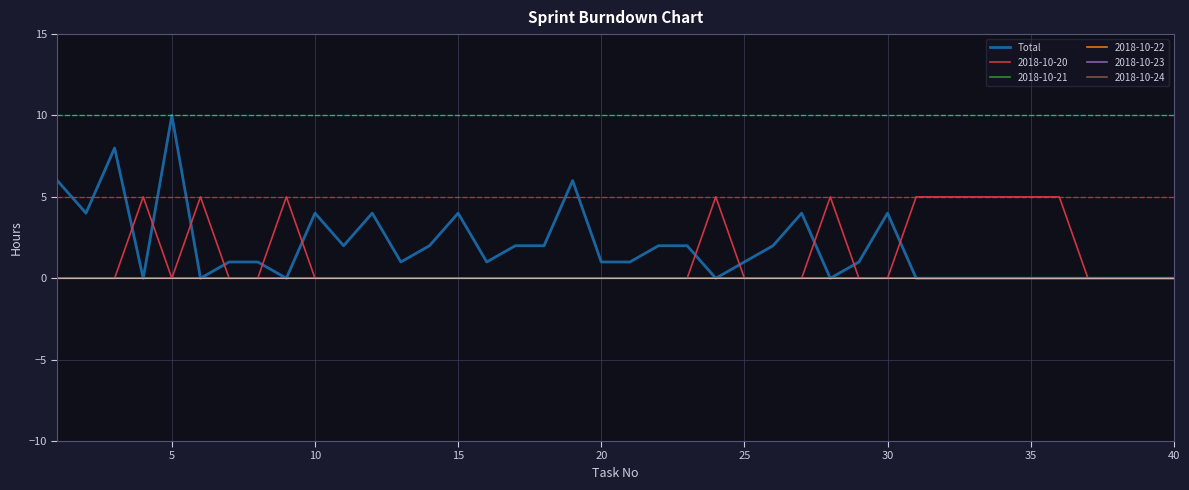

What is the maximum value shown in the chart?

10